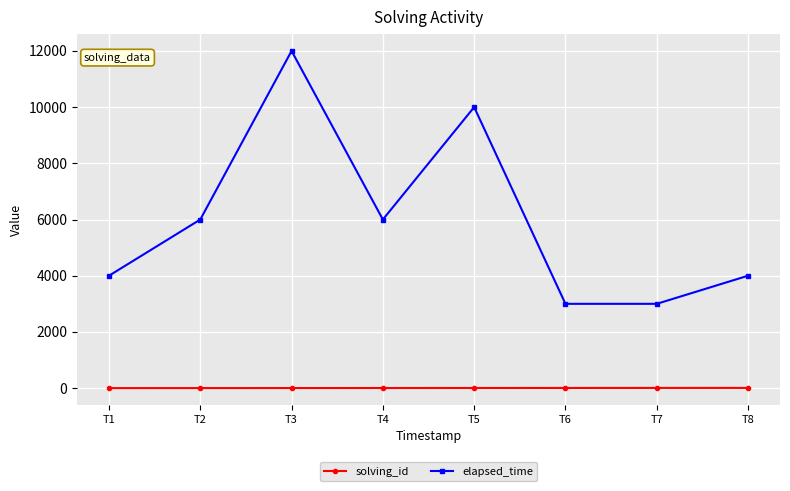

At how many categories does at least one series exceed 9323?

2